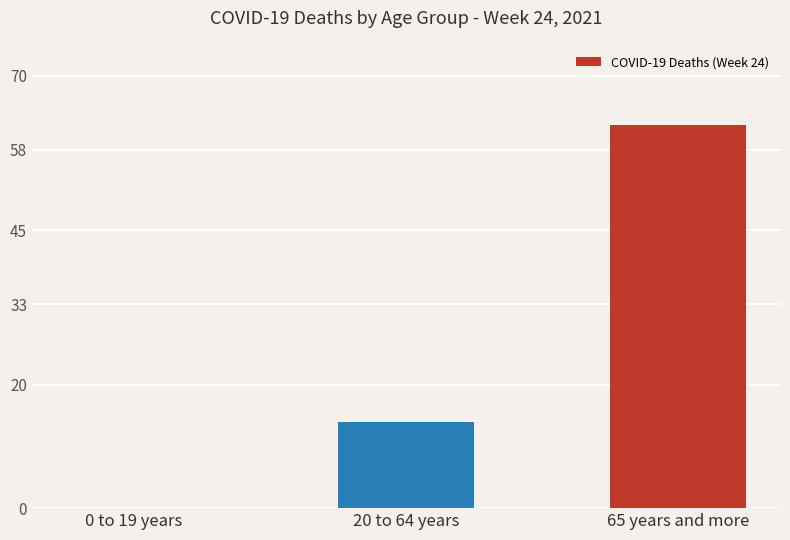

At which category does the chart reach its peak across all series?

65 years and more